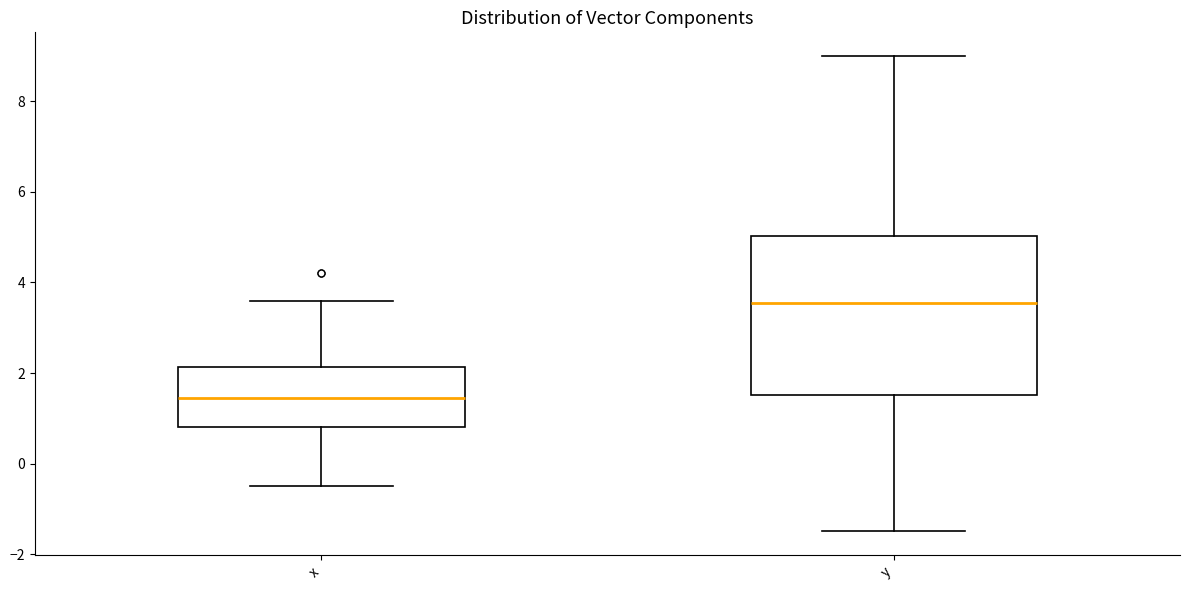

Where does the lower whisker of the box for y end on the y-axis? The values are not printed on the chart, so give them approximately, as read against the axis.

-1.4